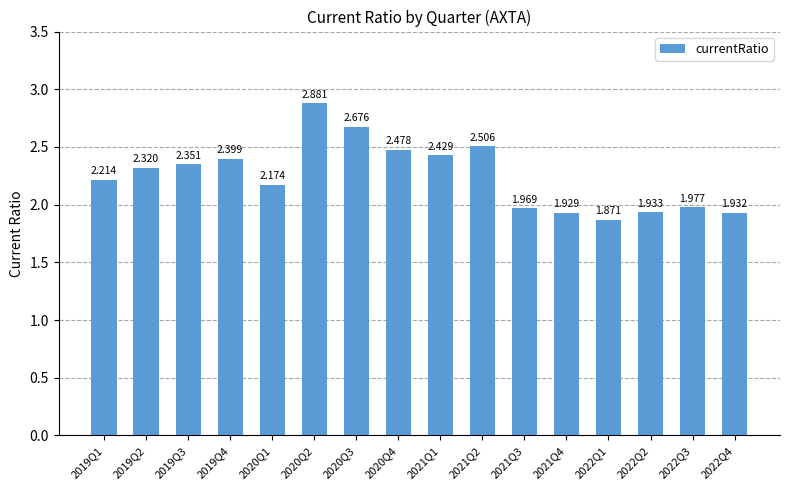

Count the number of values greater than 2.

10